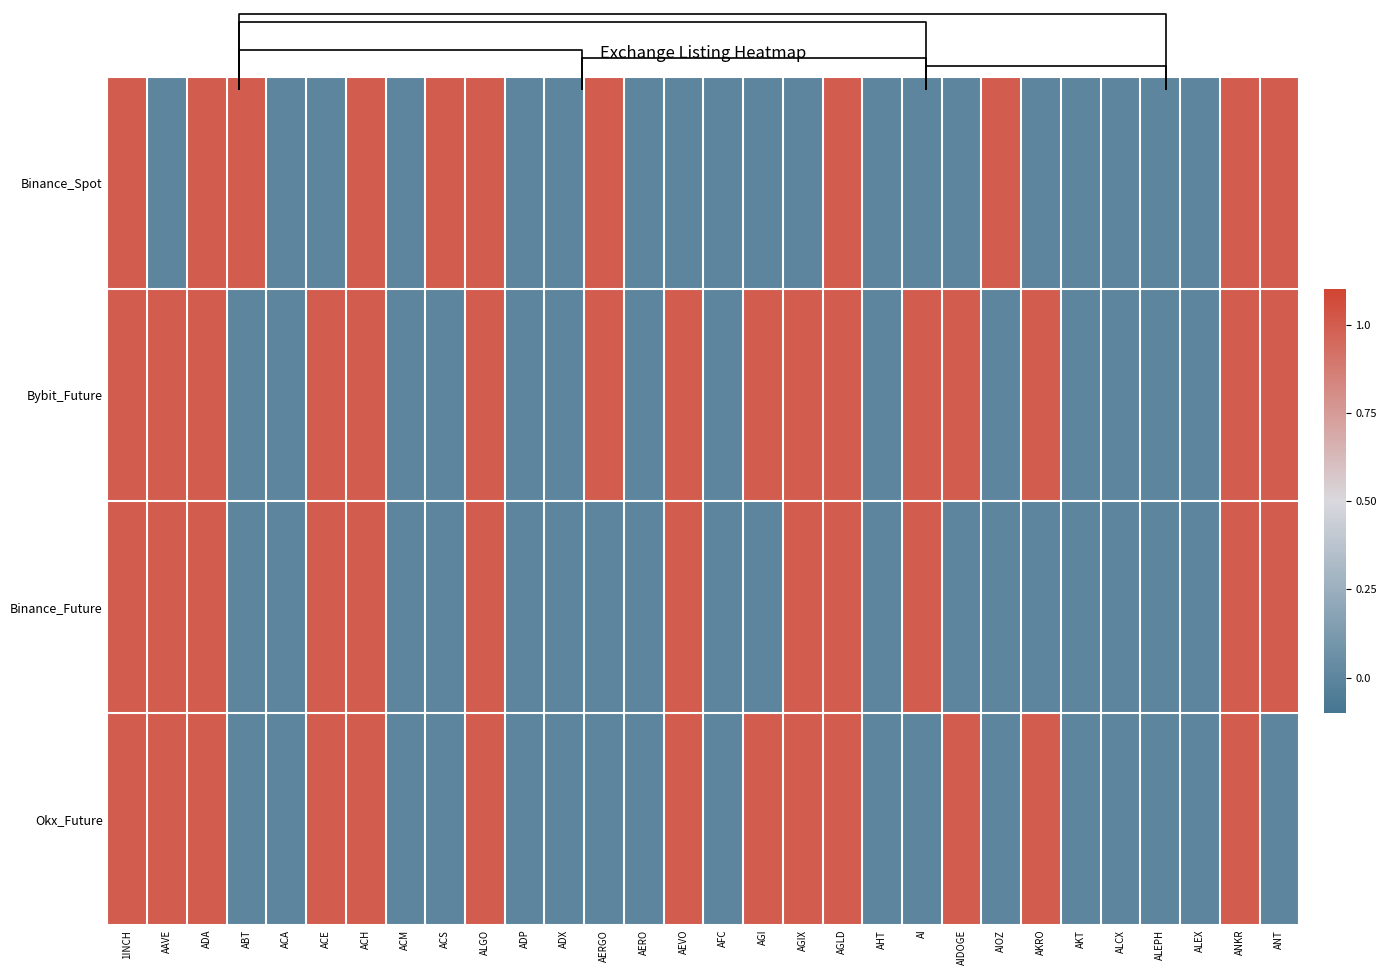

Which series changed the most between 1INCH and ALGO?

Binance_Spot